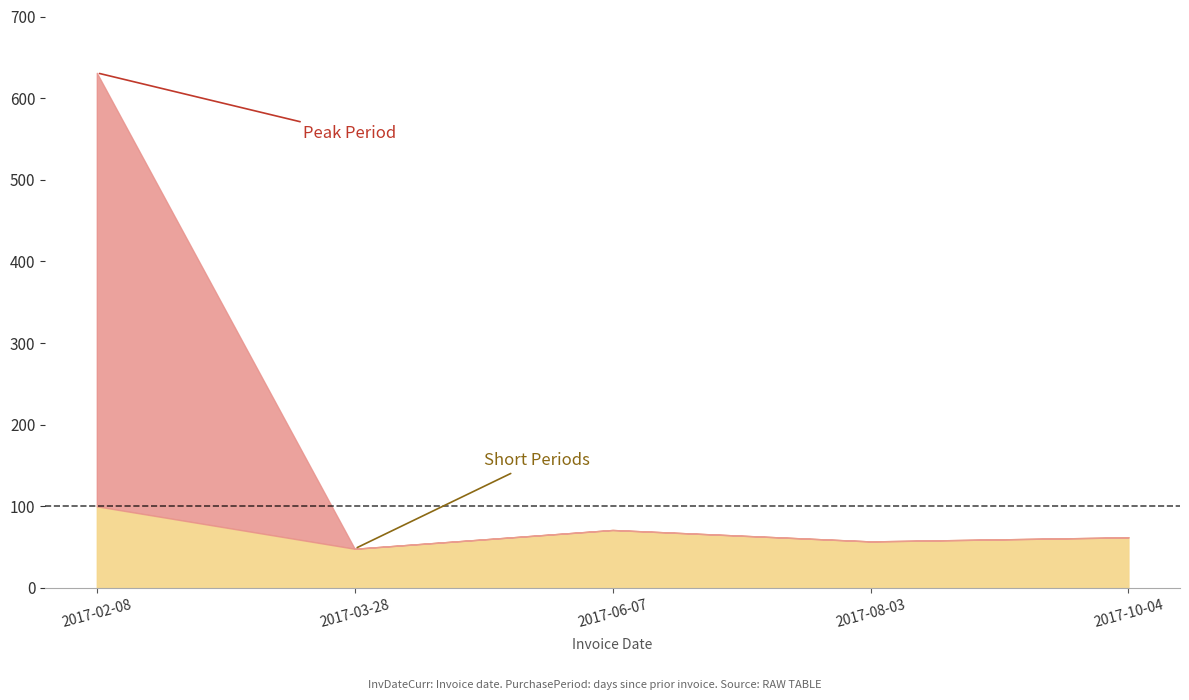

Does the chart have visible grid lines?

No